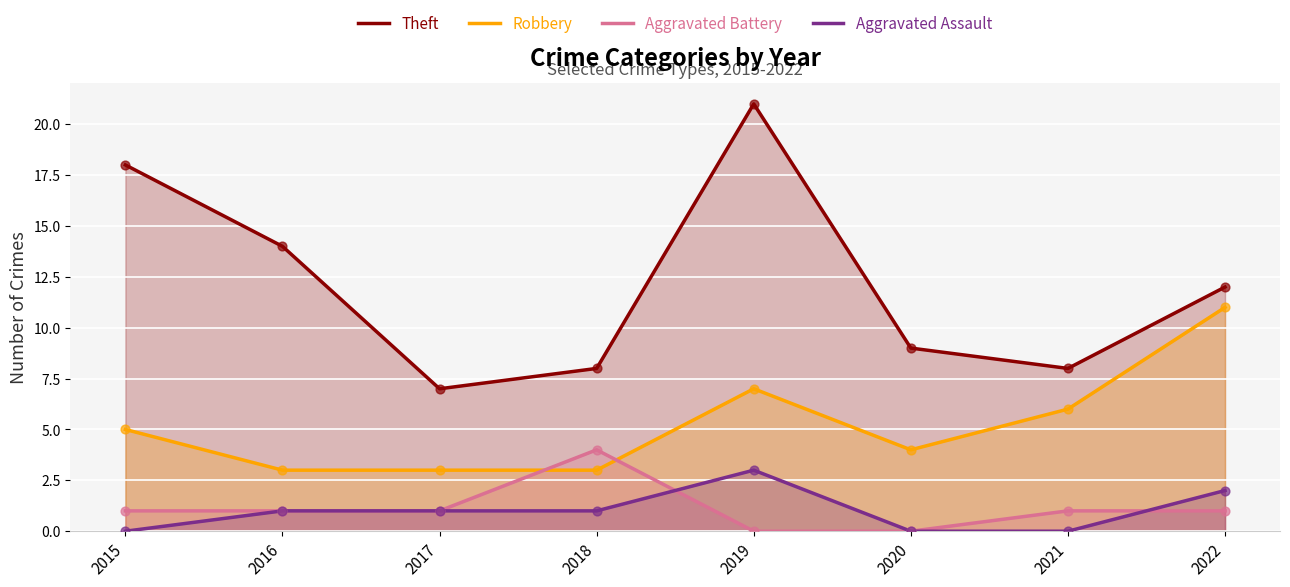

At which category is the sum across all series the highest?

2019